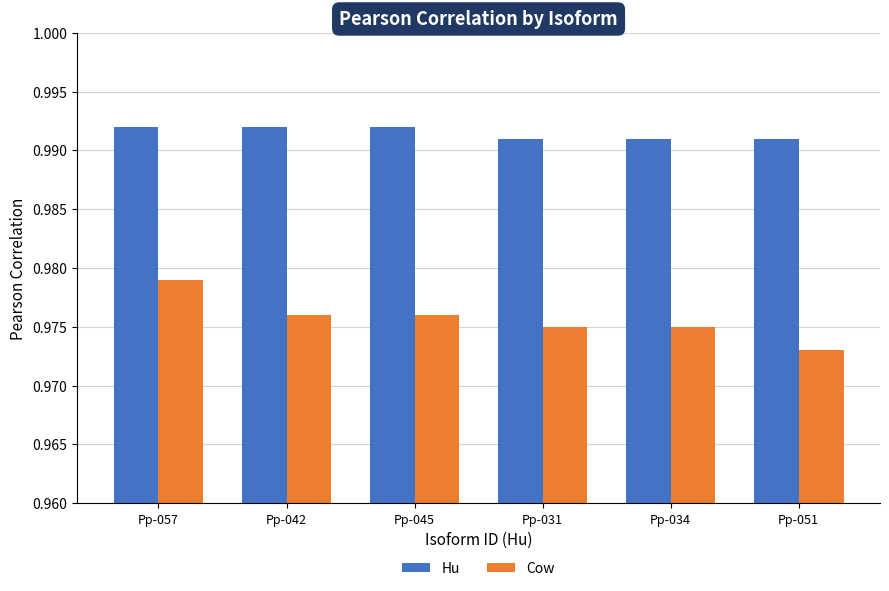

Which label corresponds to the smallest value in the chart?

Pp-051